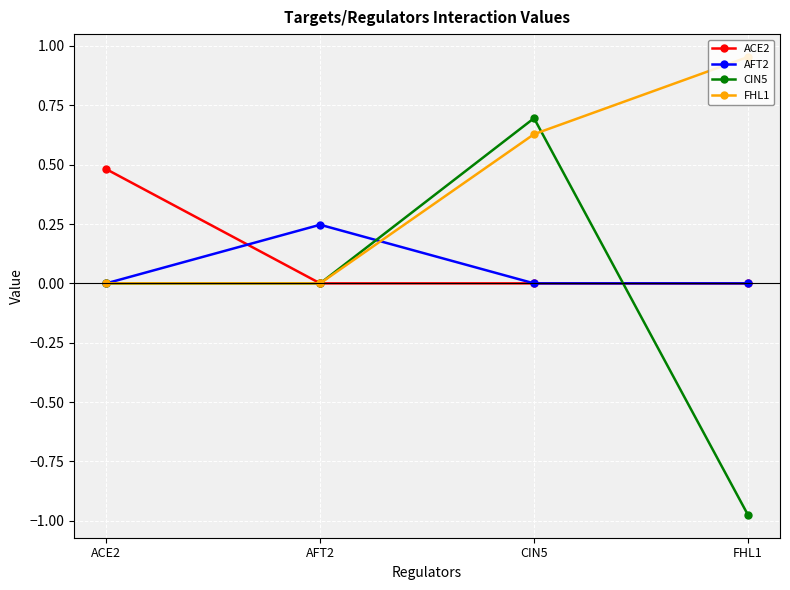

What is the difference between the CIN5 values at AFT2 and CIN5?

0.7